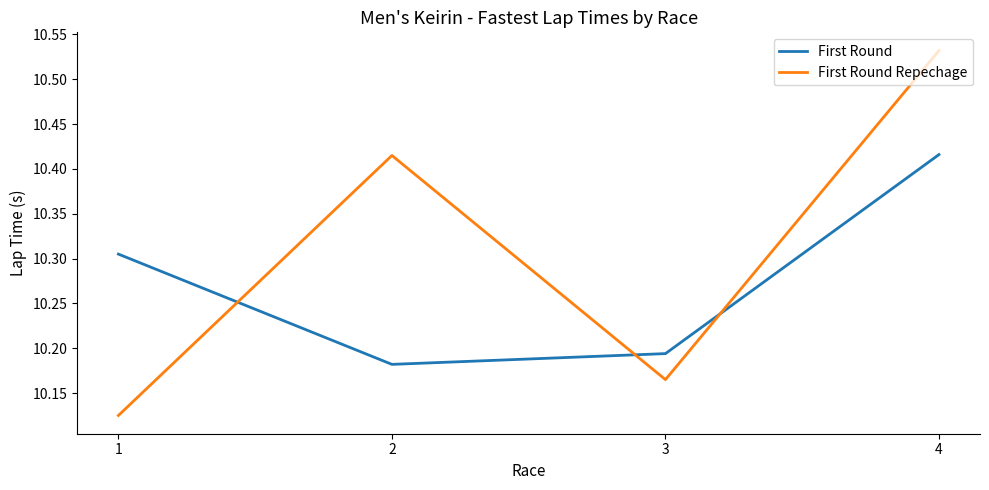

Count the First Round Repechage values in the range 10 to 11.

4